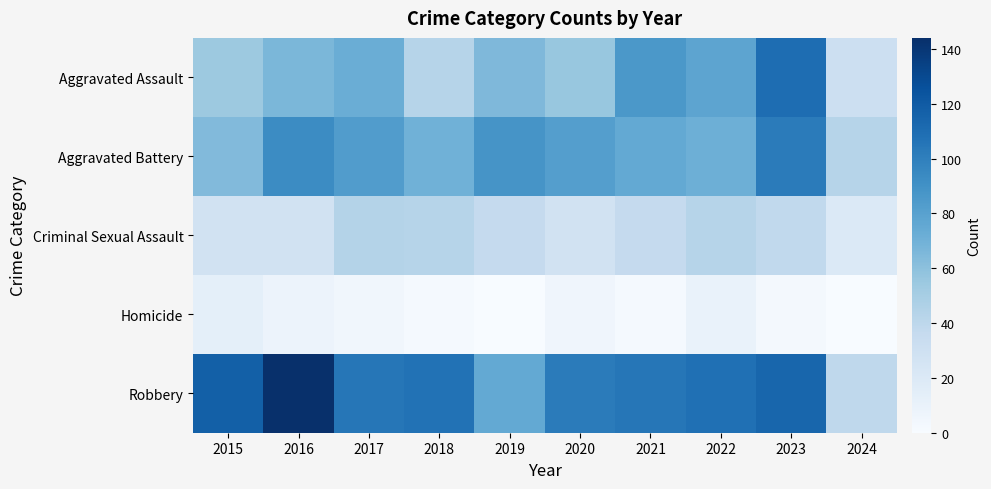

What is the total value across all series at 2015?

276